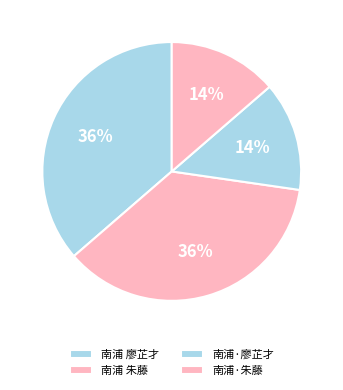

How many slices are in this pie chart?

4